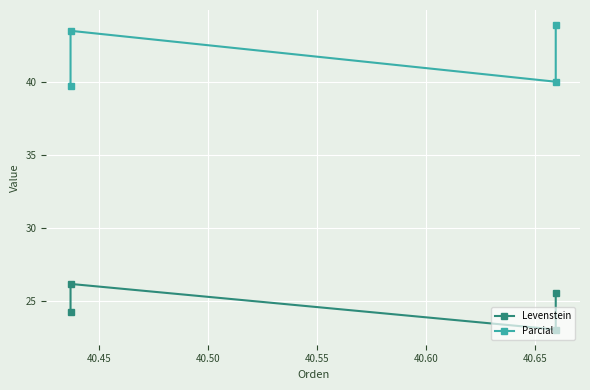

How many interior local peaks does the Levenstein series have?

1